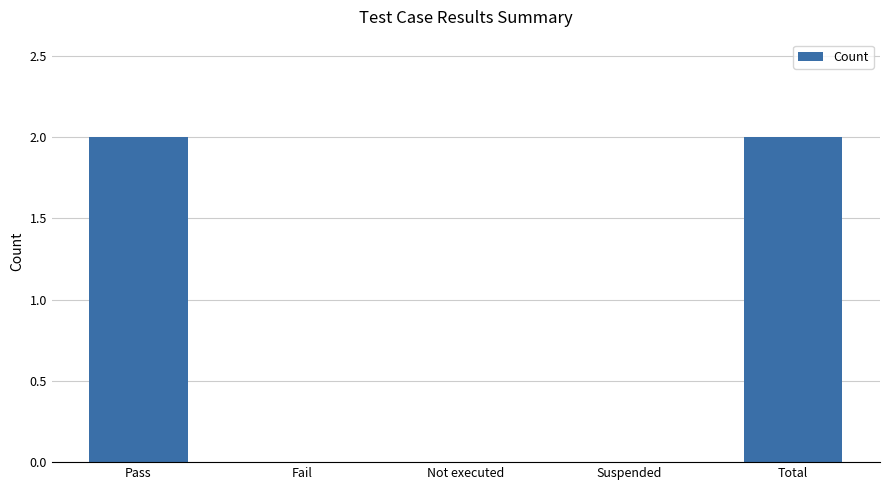

Is it true that the value at Total is 2?

True